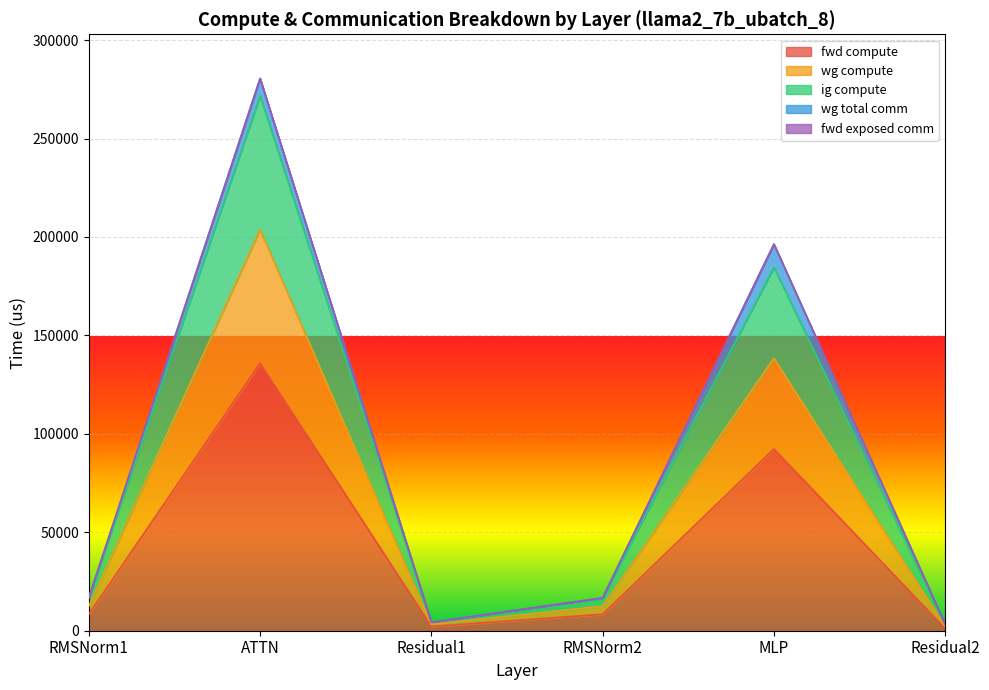

What is the minimum value shown in the chart?

1074.6